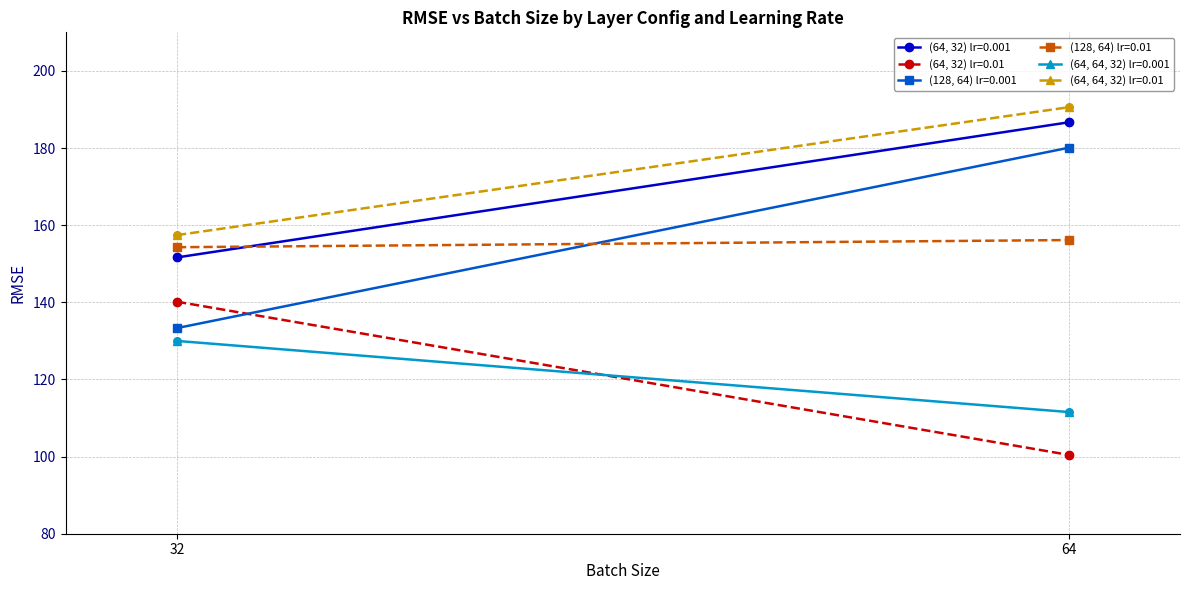

Which series has the largest total across all categories?

RMSE (64,64,32) lr=0.01